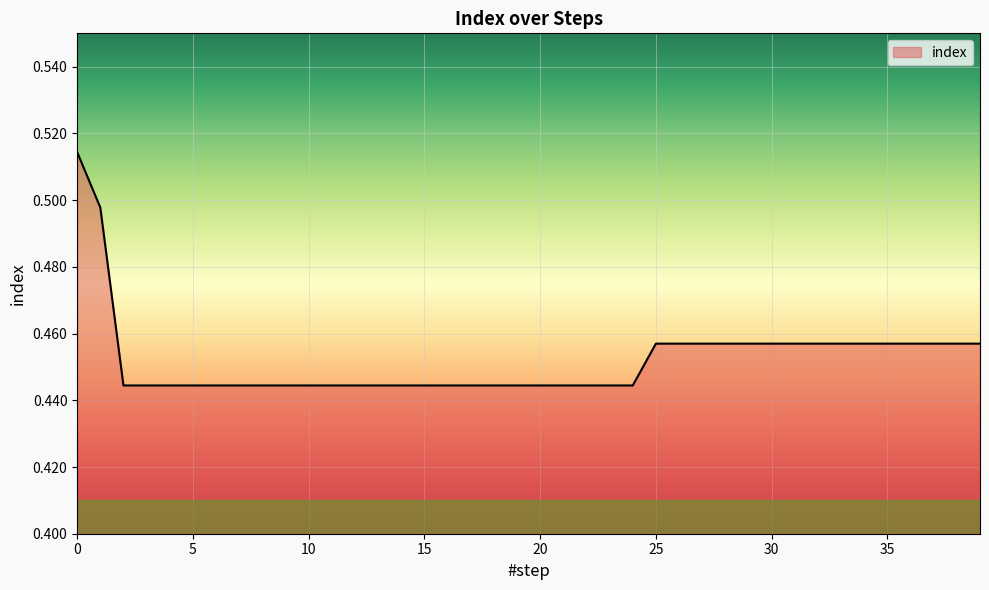

What is the average value?

0.5